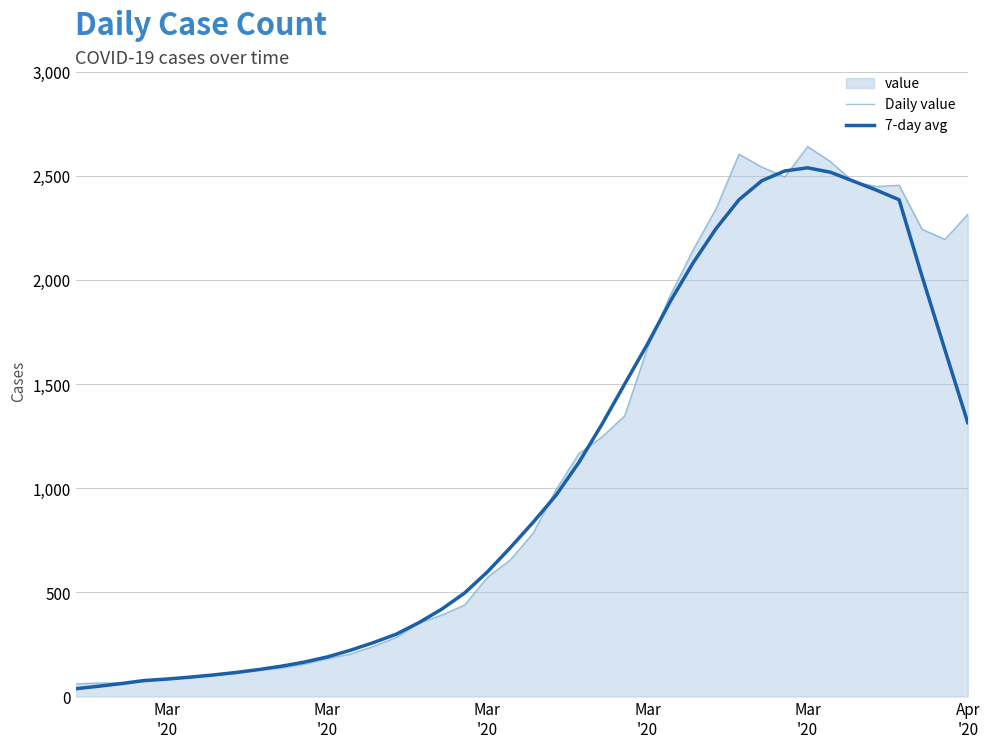

What is the value of the Daily value point at the 22nd from the left?

993.0